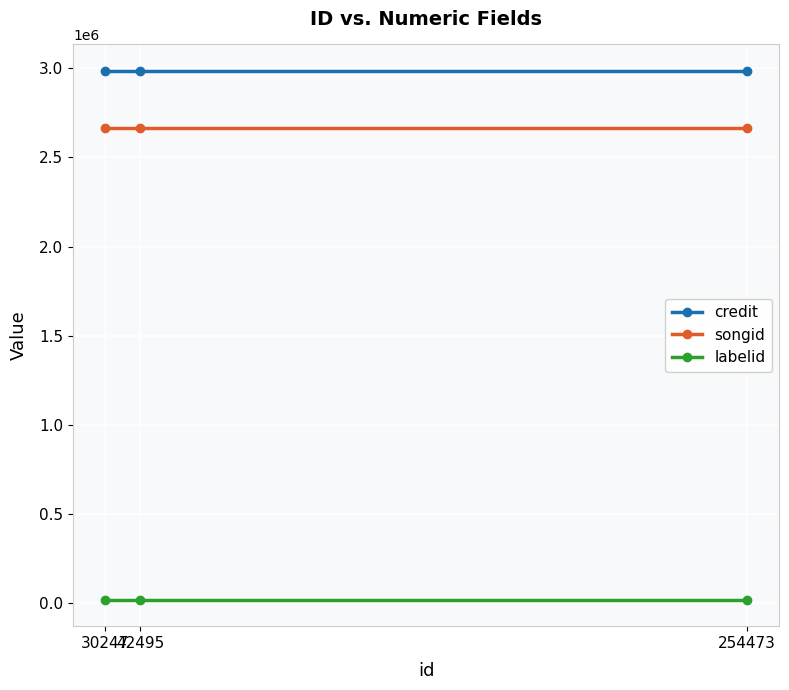

Does the chart have visible grid lines?

Yes